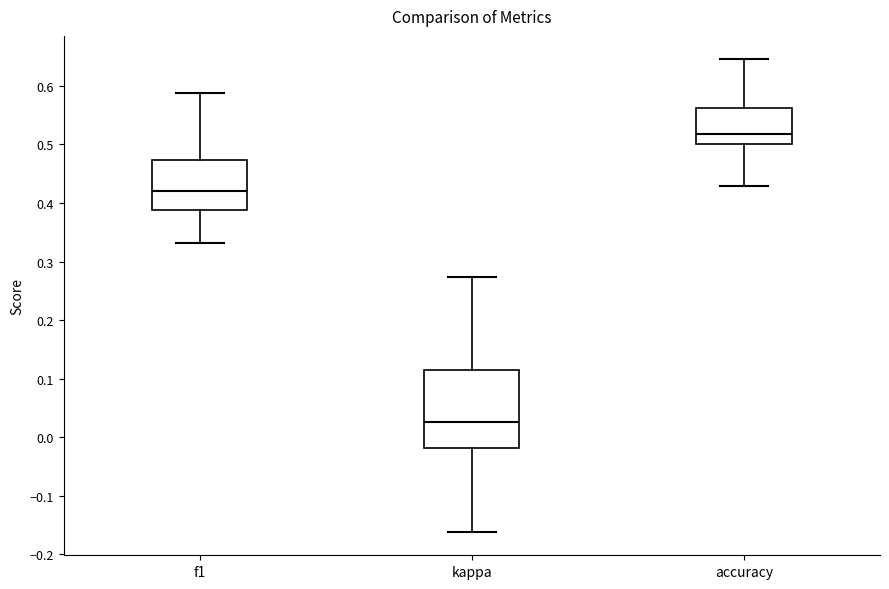

Which box's median line is the highest?

accuracy